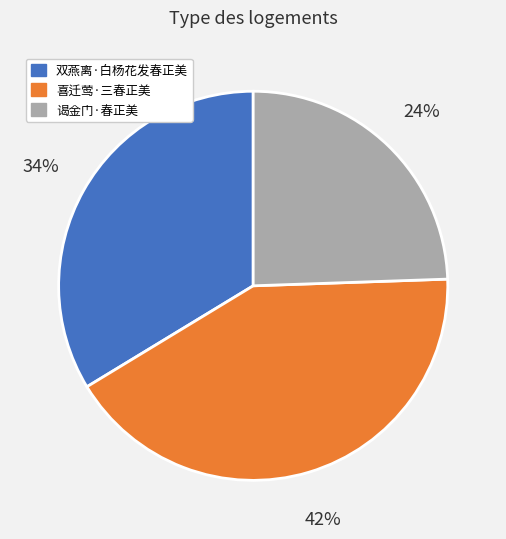

To the nearest percent, what portion does 喜迁莺·三春正美 represent?

42%